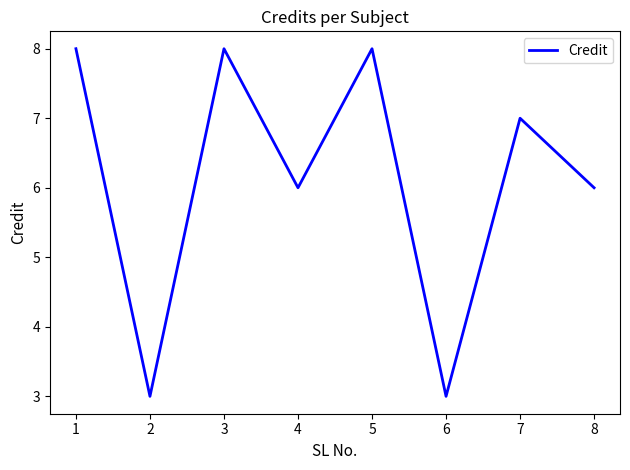

What is the maximum value shown in the chart?

8